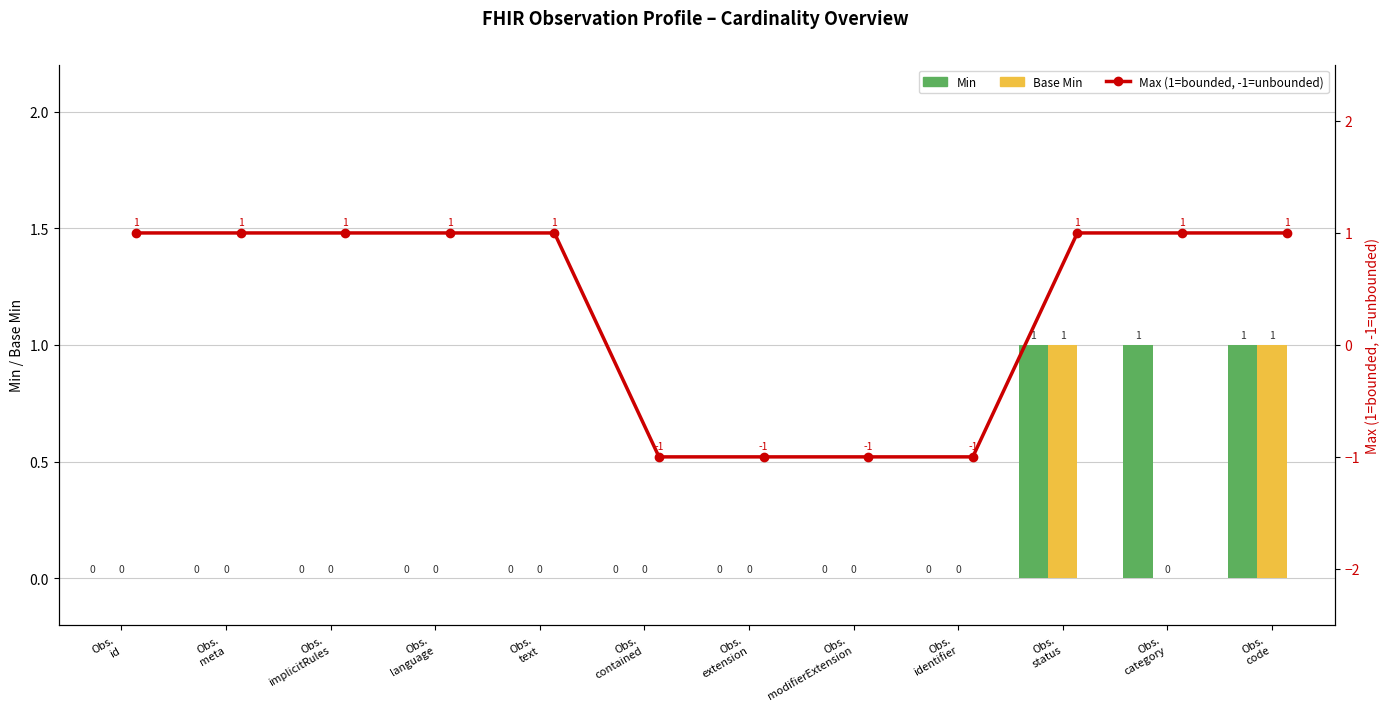

What is the smallest value displayed?

-1